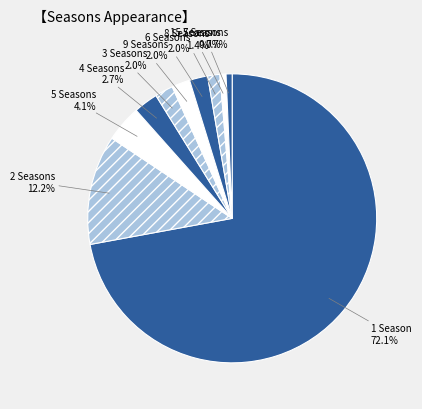

Which has a higher value, 8 Seasons or 9 Seasons?

9 Seasons